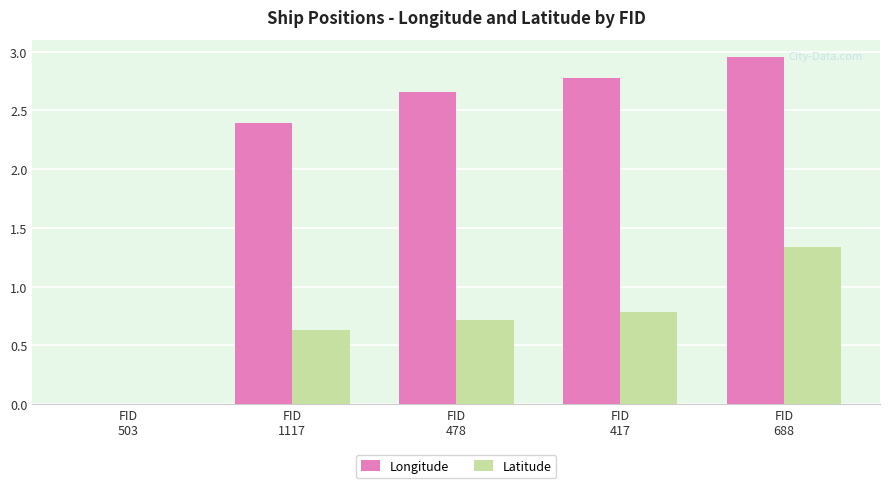

What is the sum of all Latitude values?

3.5